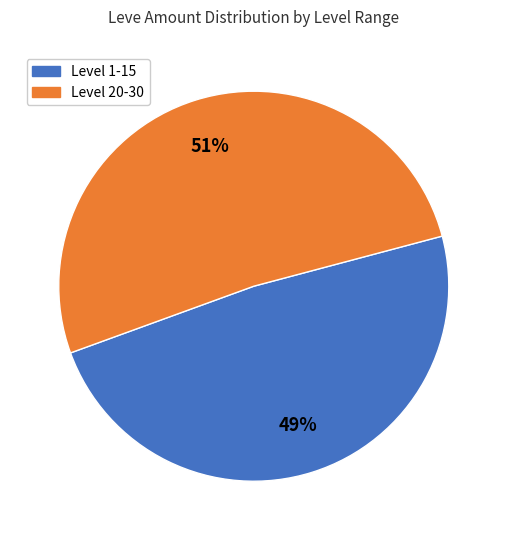

Is there a majority slice in this chart?

Yes